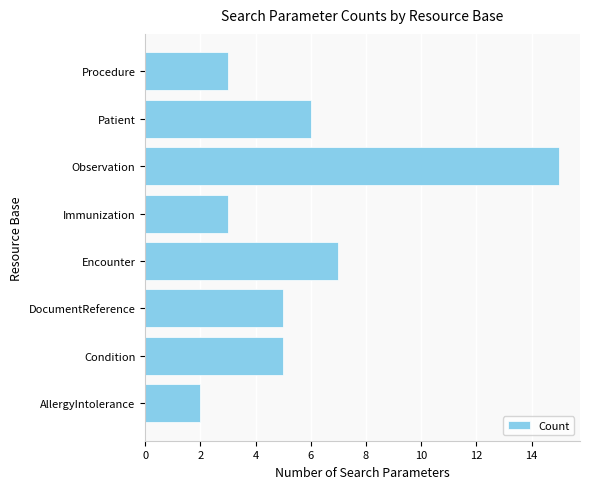

At which label is the value closest to 8?

Encounter